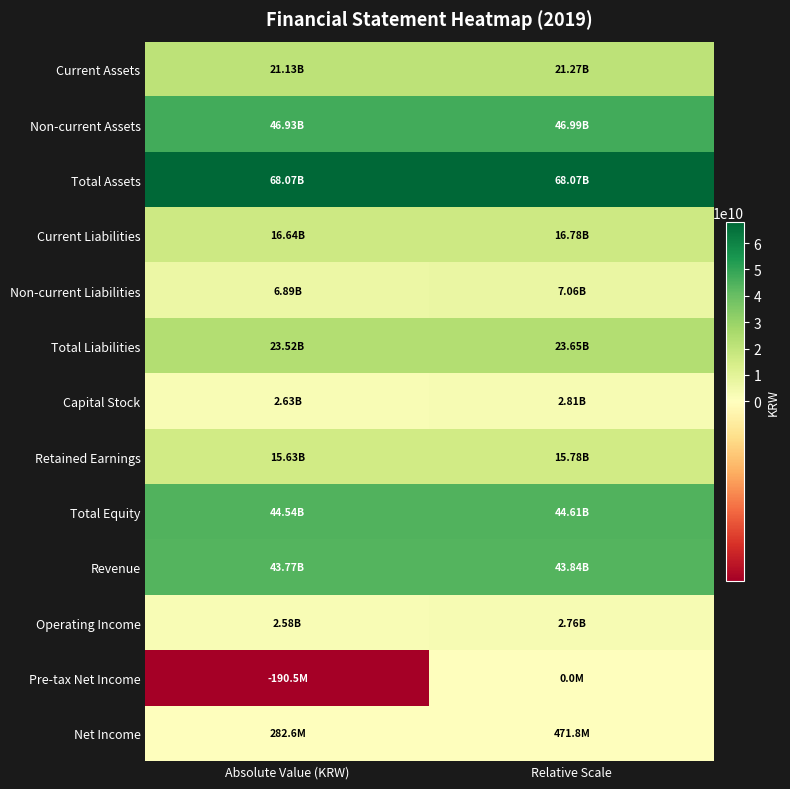

What is the smallest value displayed?

-190452322.0